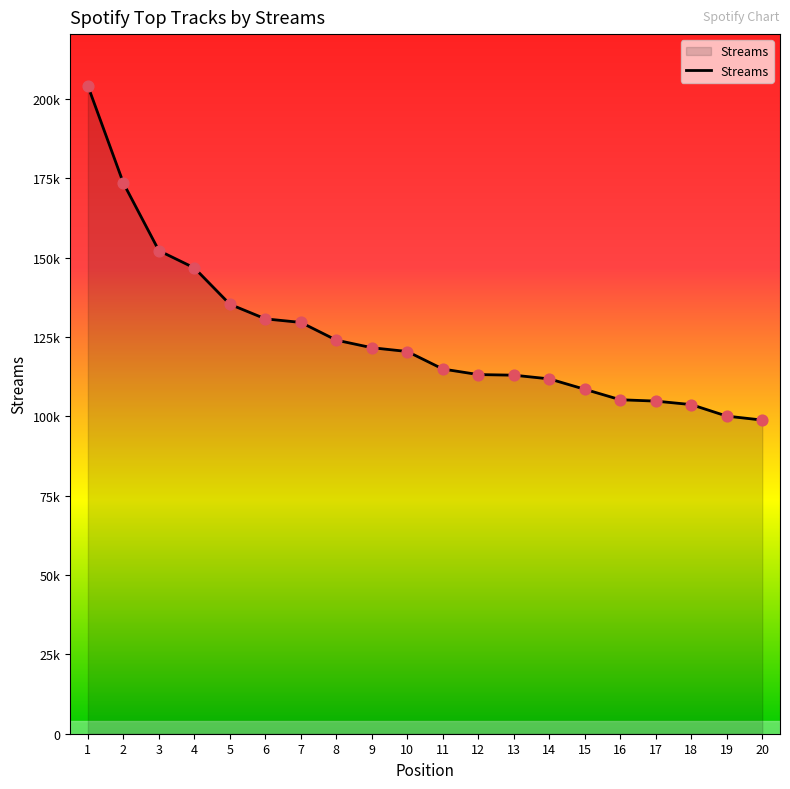

Which has a higher value, 8 or 17?

8